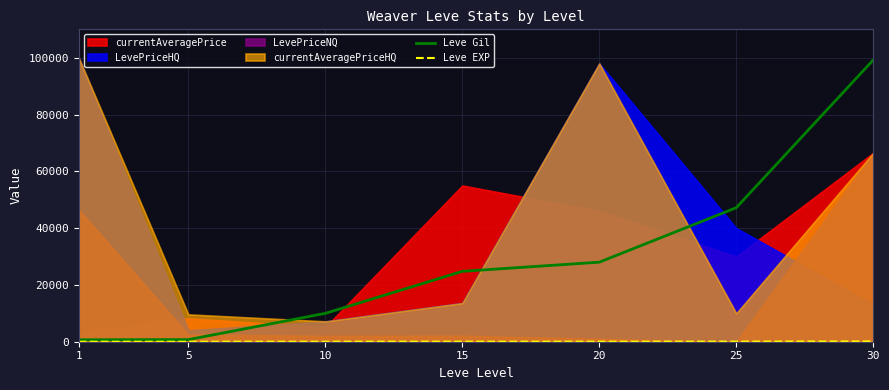

How many data points does each series have?

7